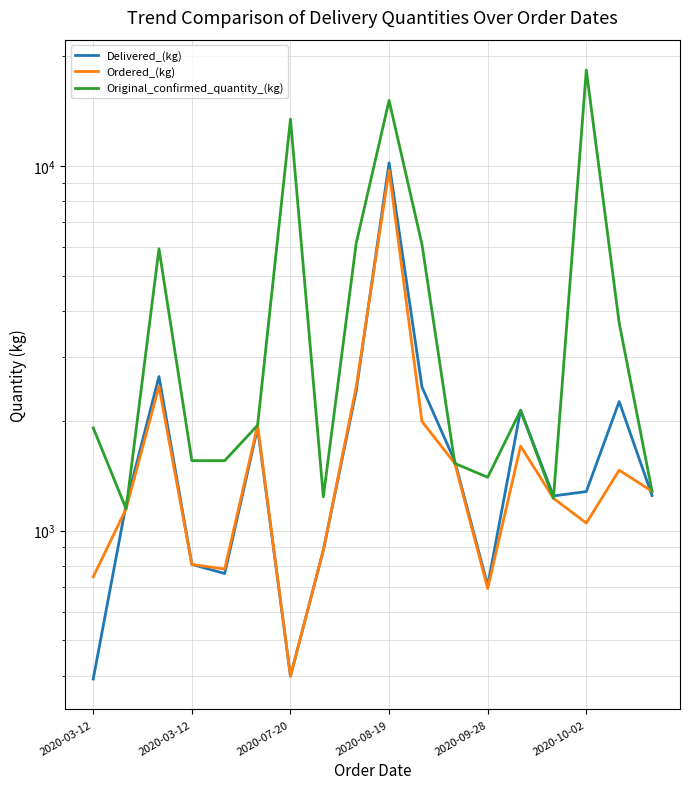

Which series has the largest range (max minus min)?

Original_confirmed_quantity_(kg)